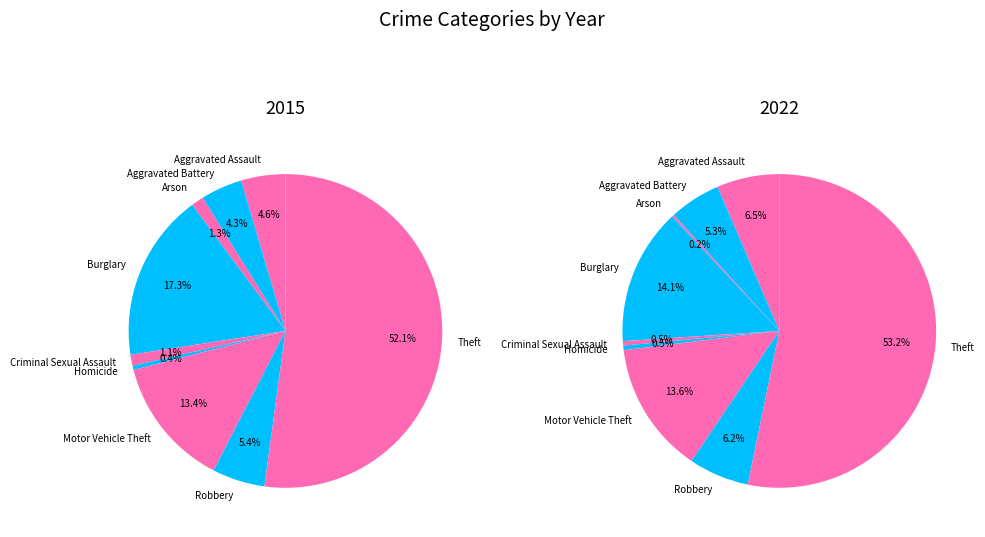

To the nearest percent, what is the average slice percentage?

11%